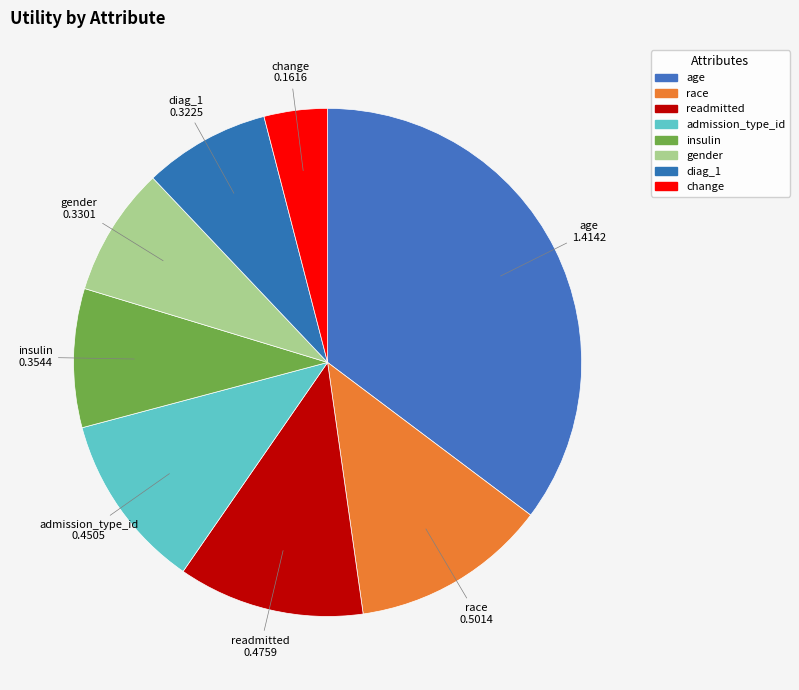

Between insulin and admission_type_id, which is larger?

admission_type_id